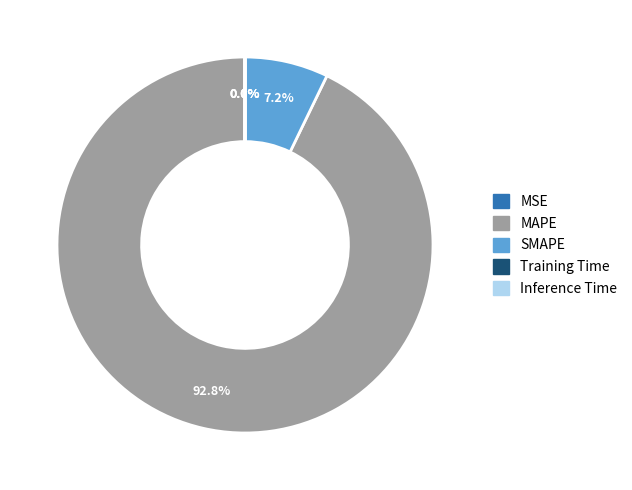

What is the majority slice?

MAPE